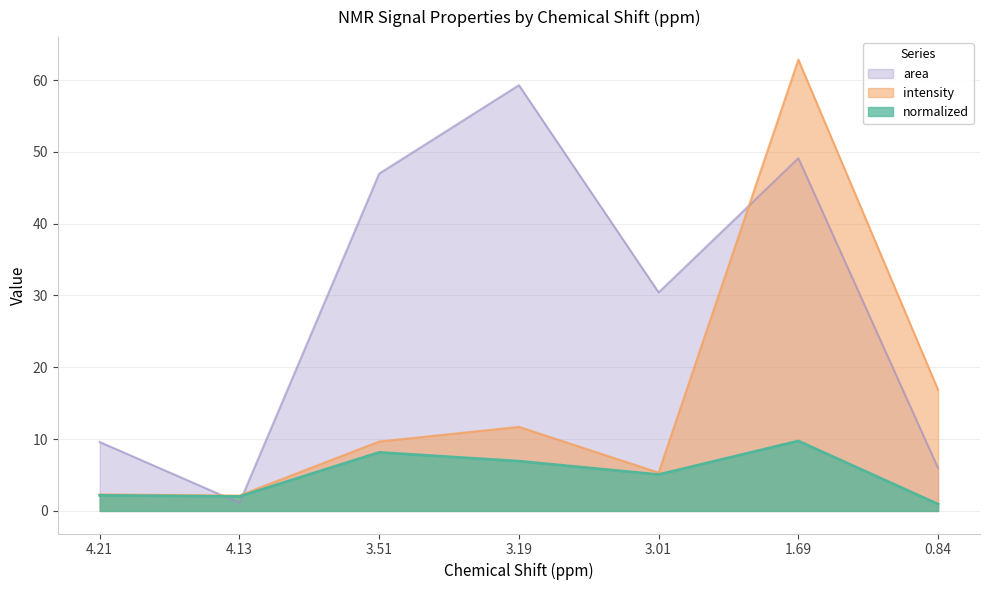

True or false: normalized and area intersect in this chart.

True